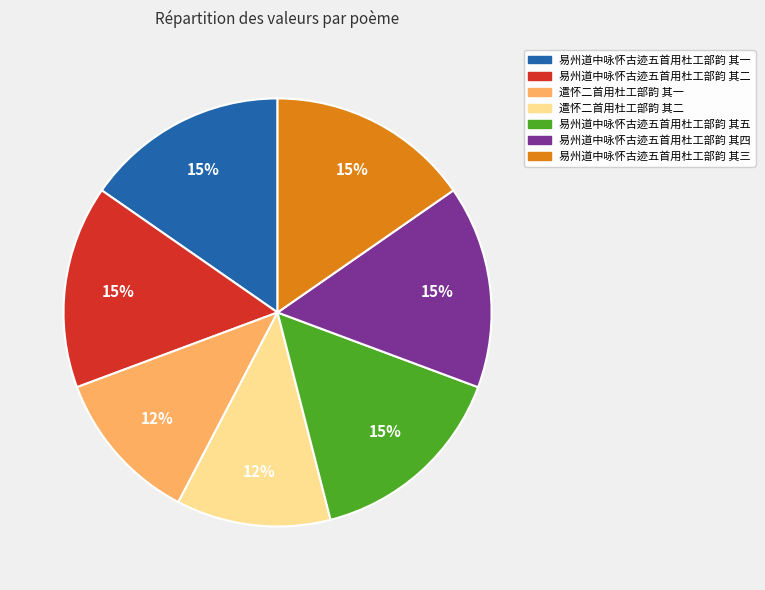

To the nearest percent, what is the combined percentage of 易州道中咏怀古迹五首用杜工部韵 其三 and 遣怀二首用杜工部韵 其二?

27%